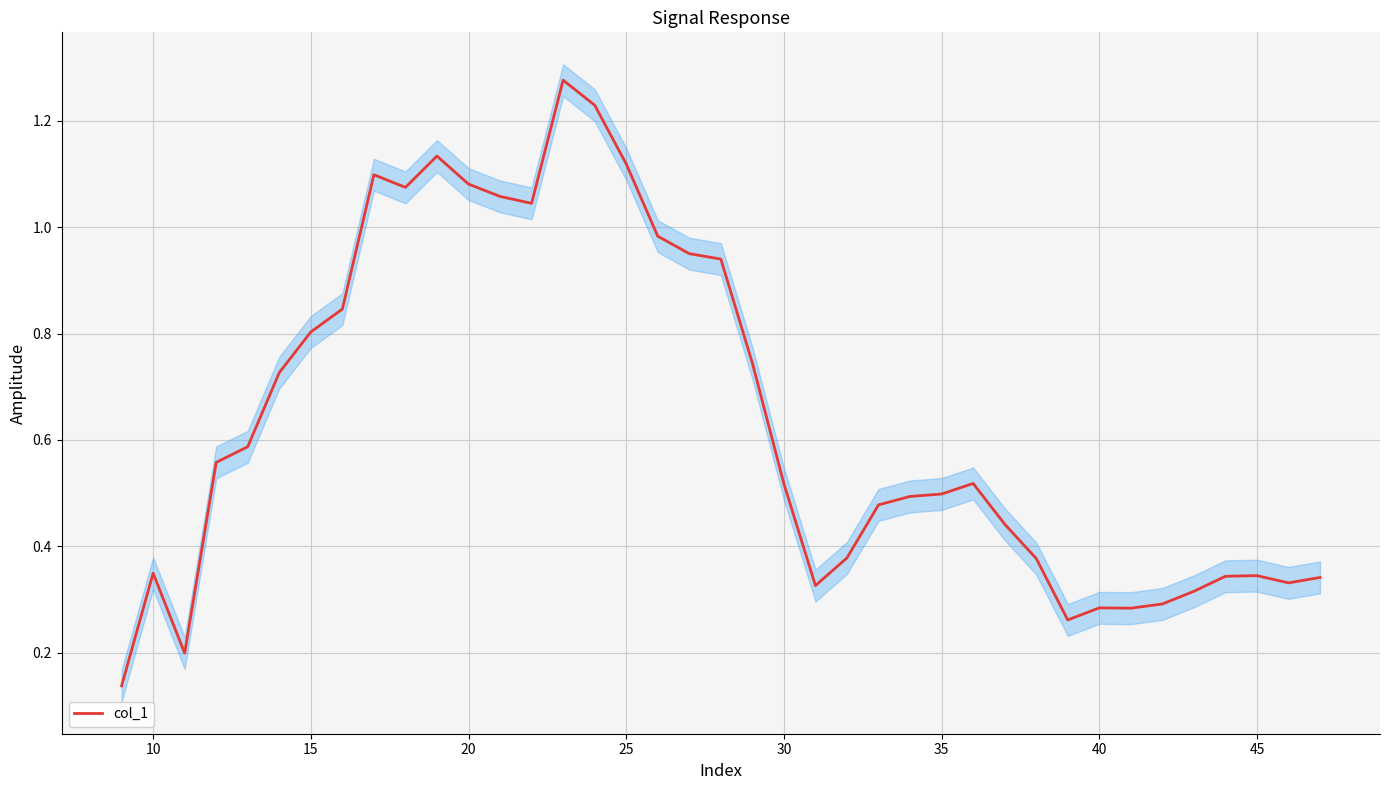

What is the sum of all values?

24.8